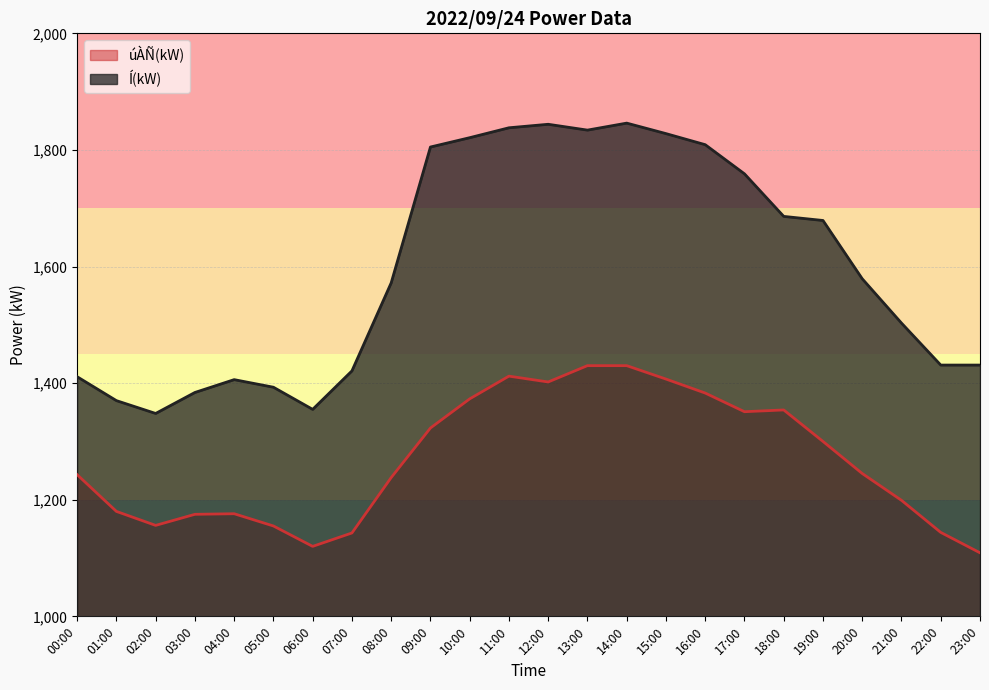

The úÀÑ(kW) series shows 2040 at 17:00. True or false?

False